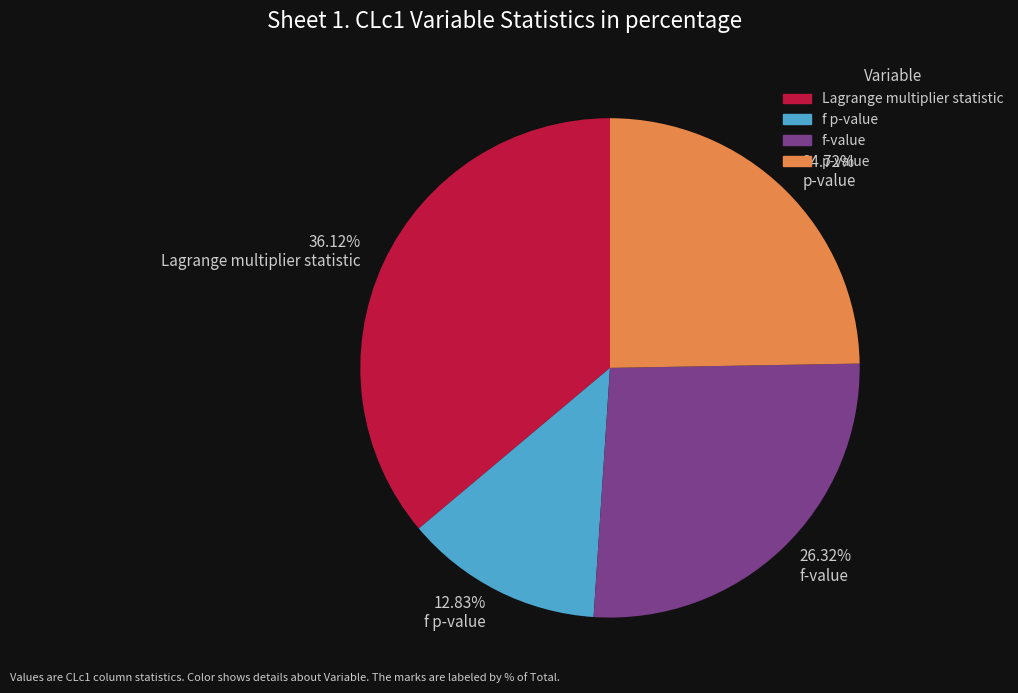

Approximately how many times larger is the value at Lagrange multiplier statistic compared to f-value?

1.4